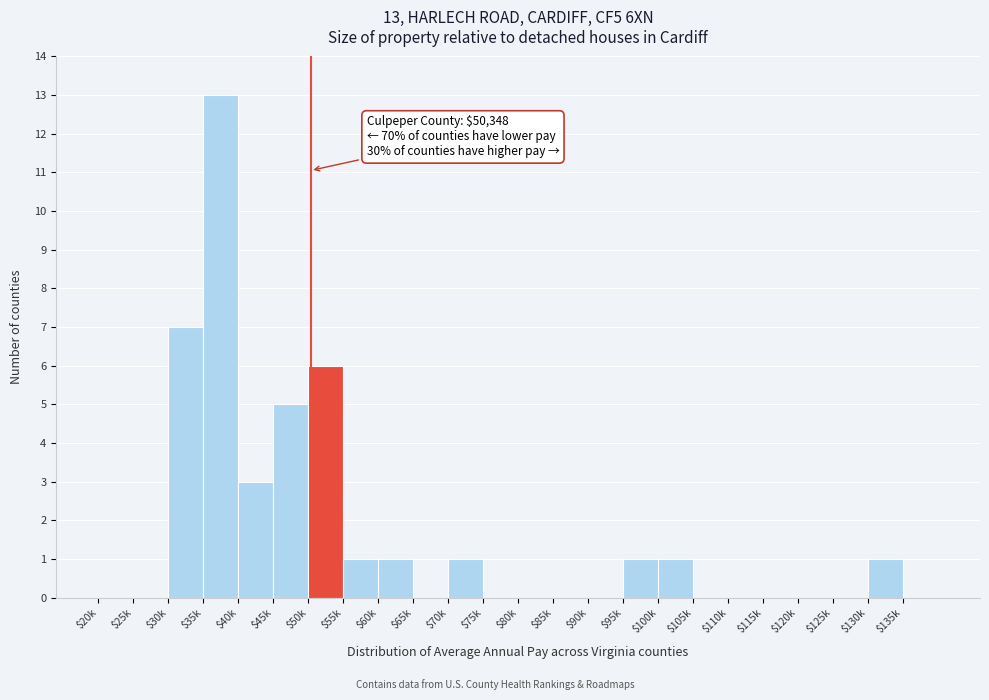

Which label corresponds to the largest value in the chart?

$35k